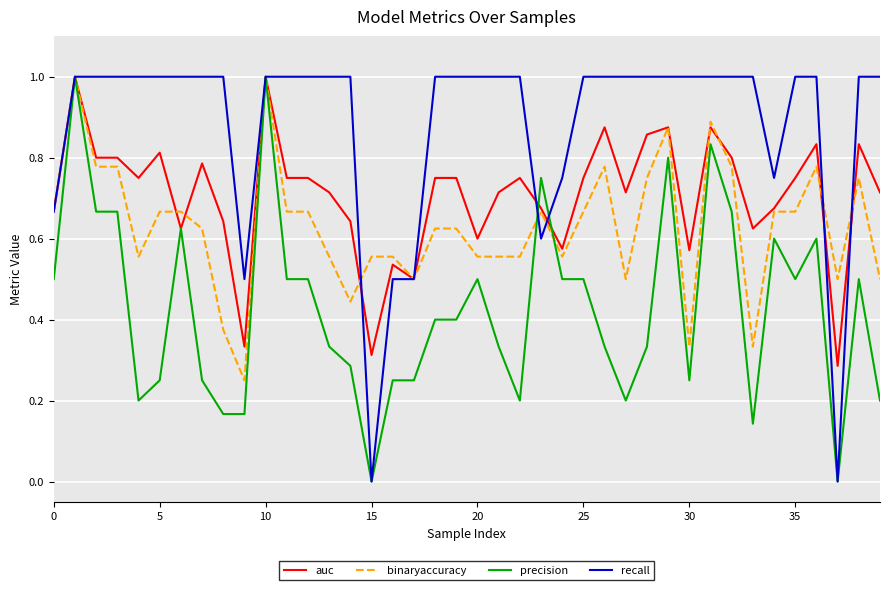

Which series has the largest total across all categories?

recall